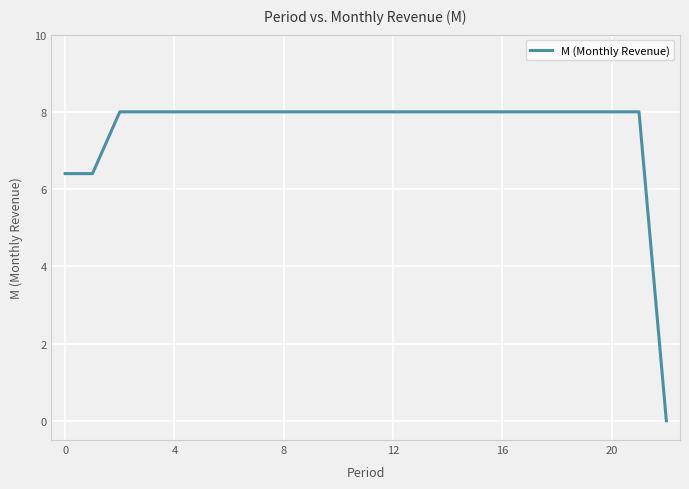

Count the number of categories in the chart.

23